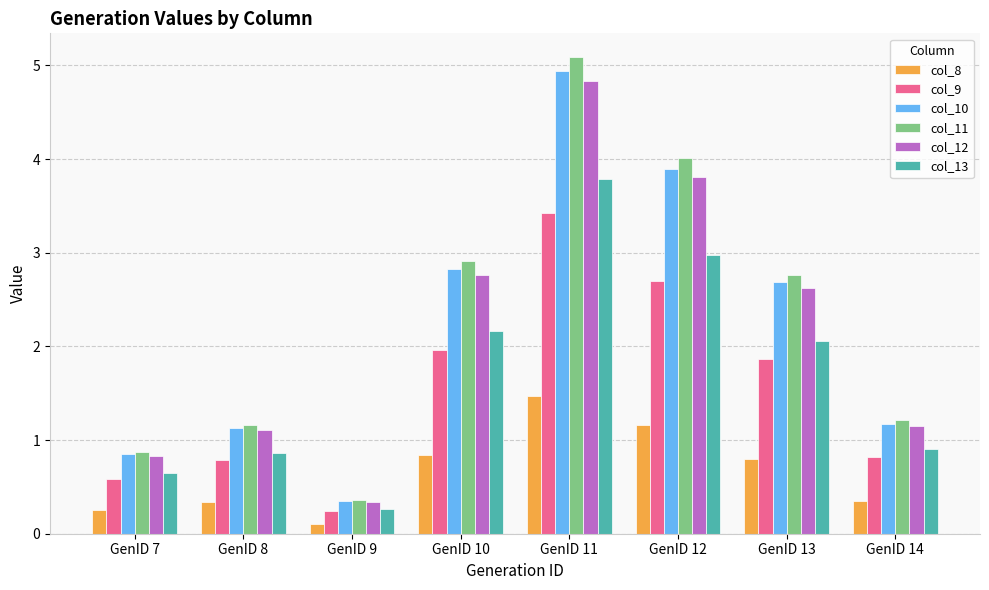

What is the approximate value of col_9 at GenID 13?

1.9